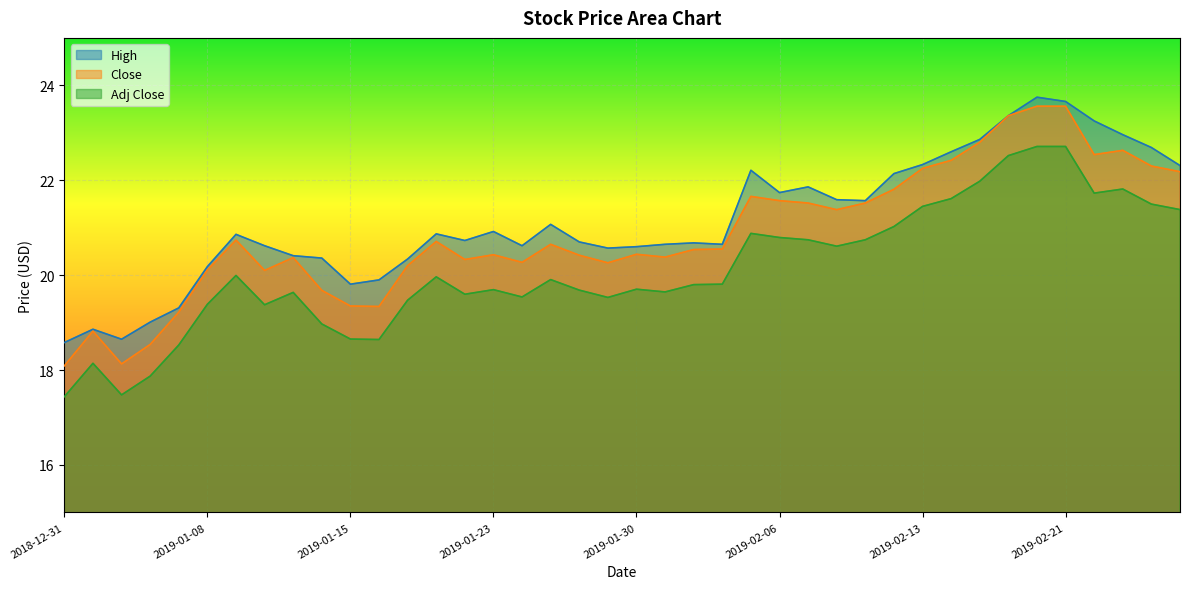

The Close series shows 11.0 at 2019-01-17. True or false?

False